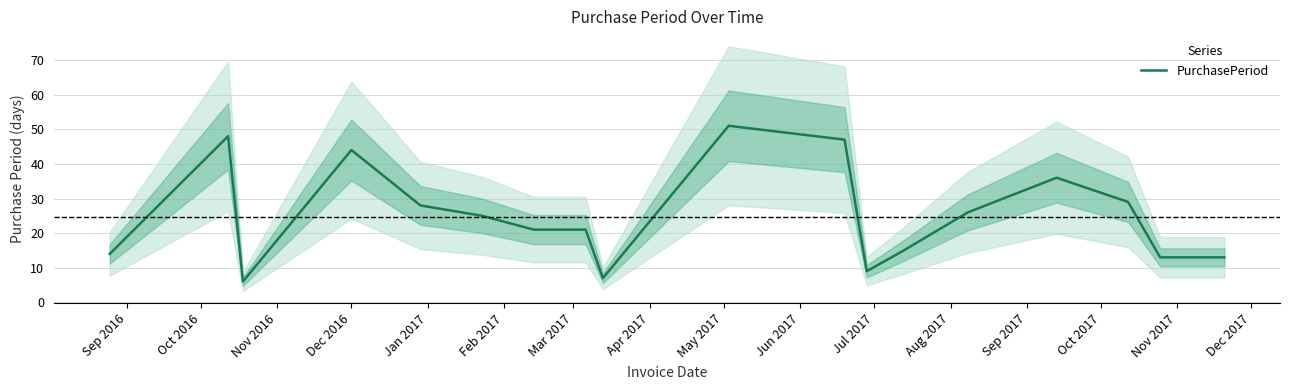

What is the maximum value for PurchasePeriod?

51